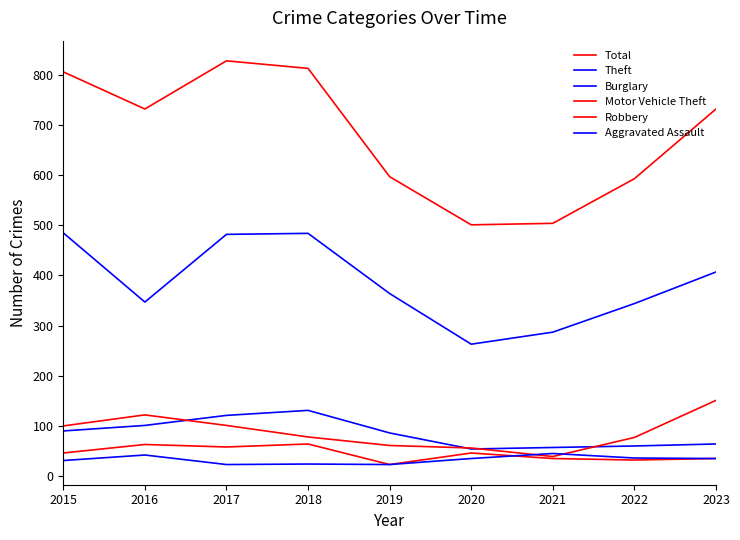

True or false: Total has a value of 155 at 2021.

False